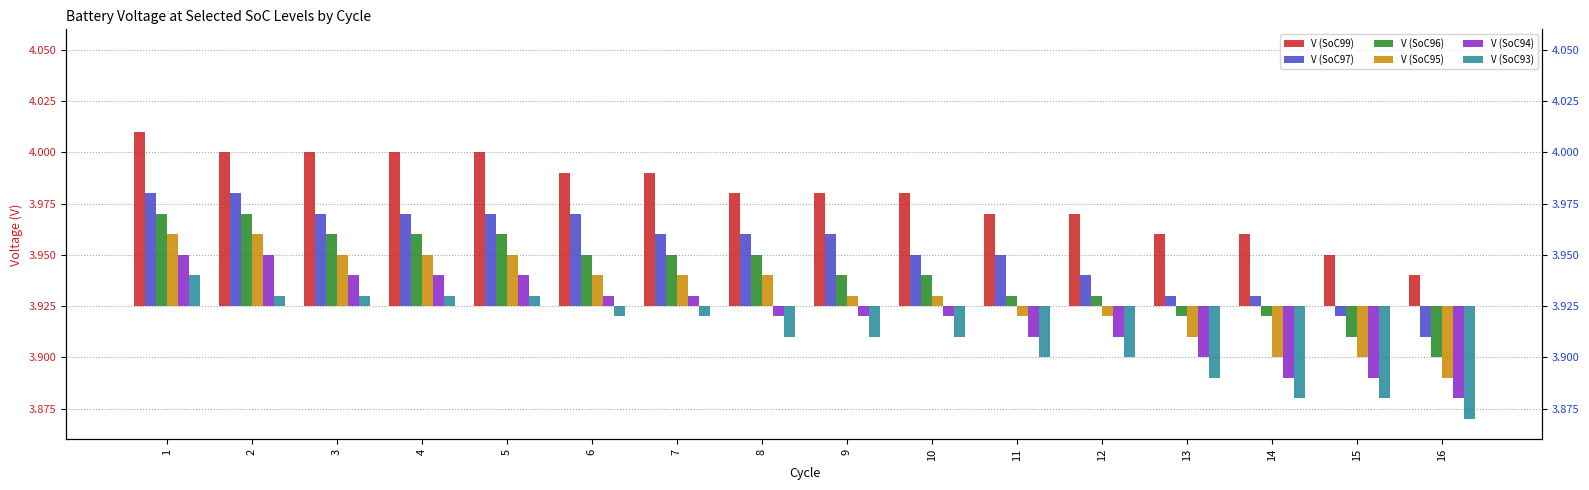

Are the bars grouped side by side (vs. stacked)?

Yes